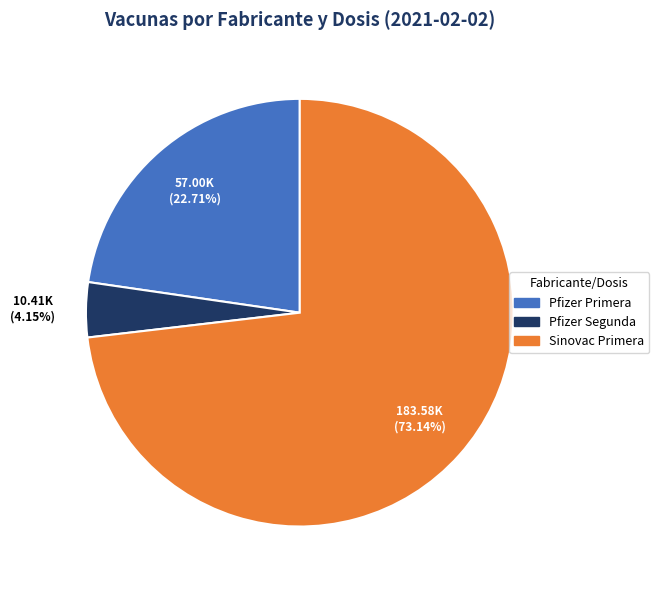

Rank the categories by value from lowest to highest.

Pfizer Segunda, Pfizer Primera, Sinovac Primera